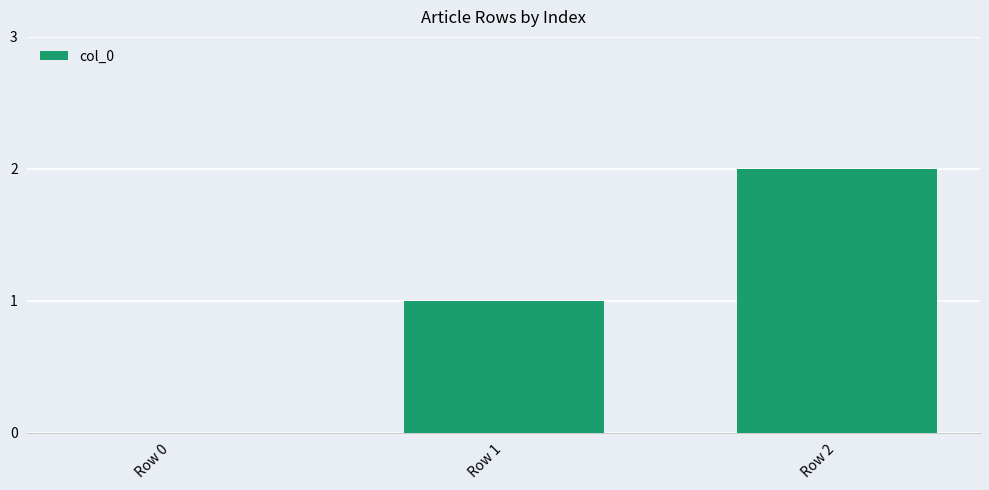

Is it true that the value at Row 1 is 1?

True